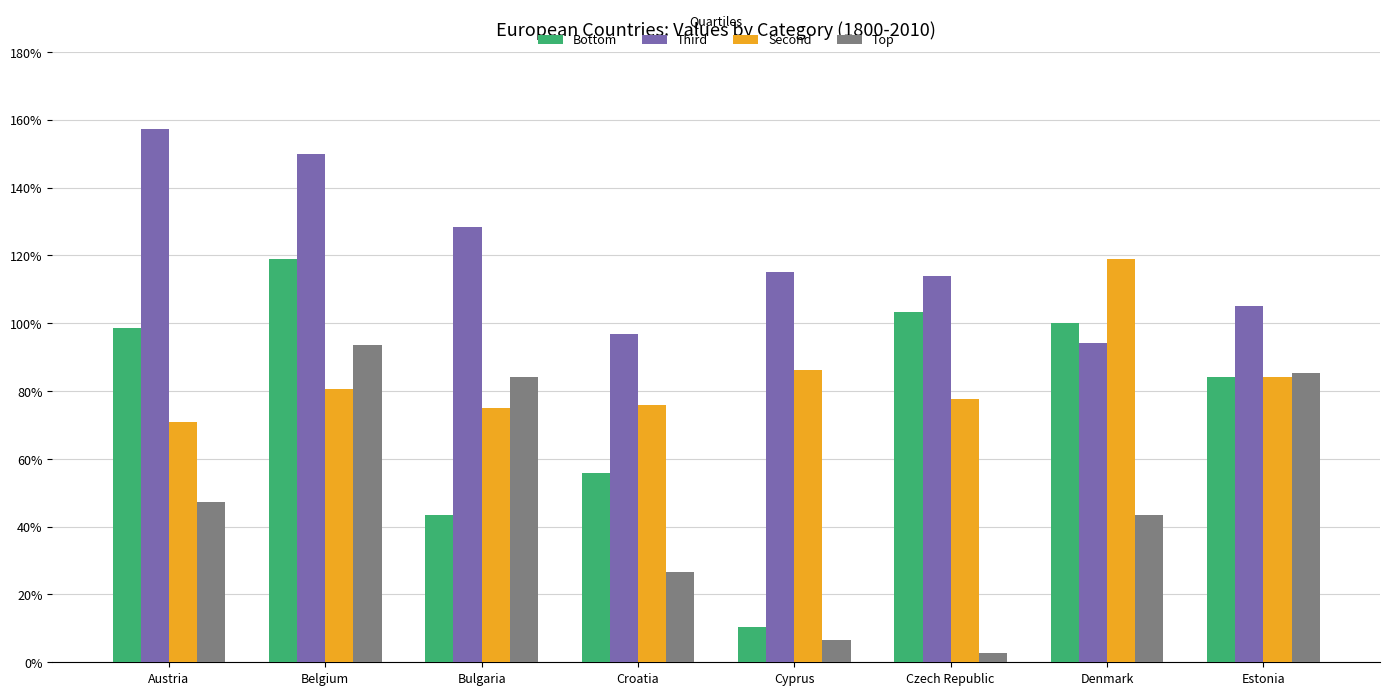

What is the maximum value shown in the chart?

157.4